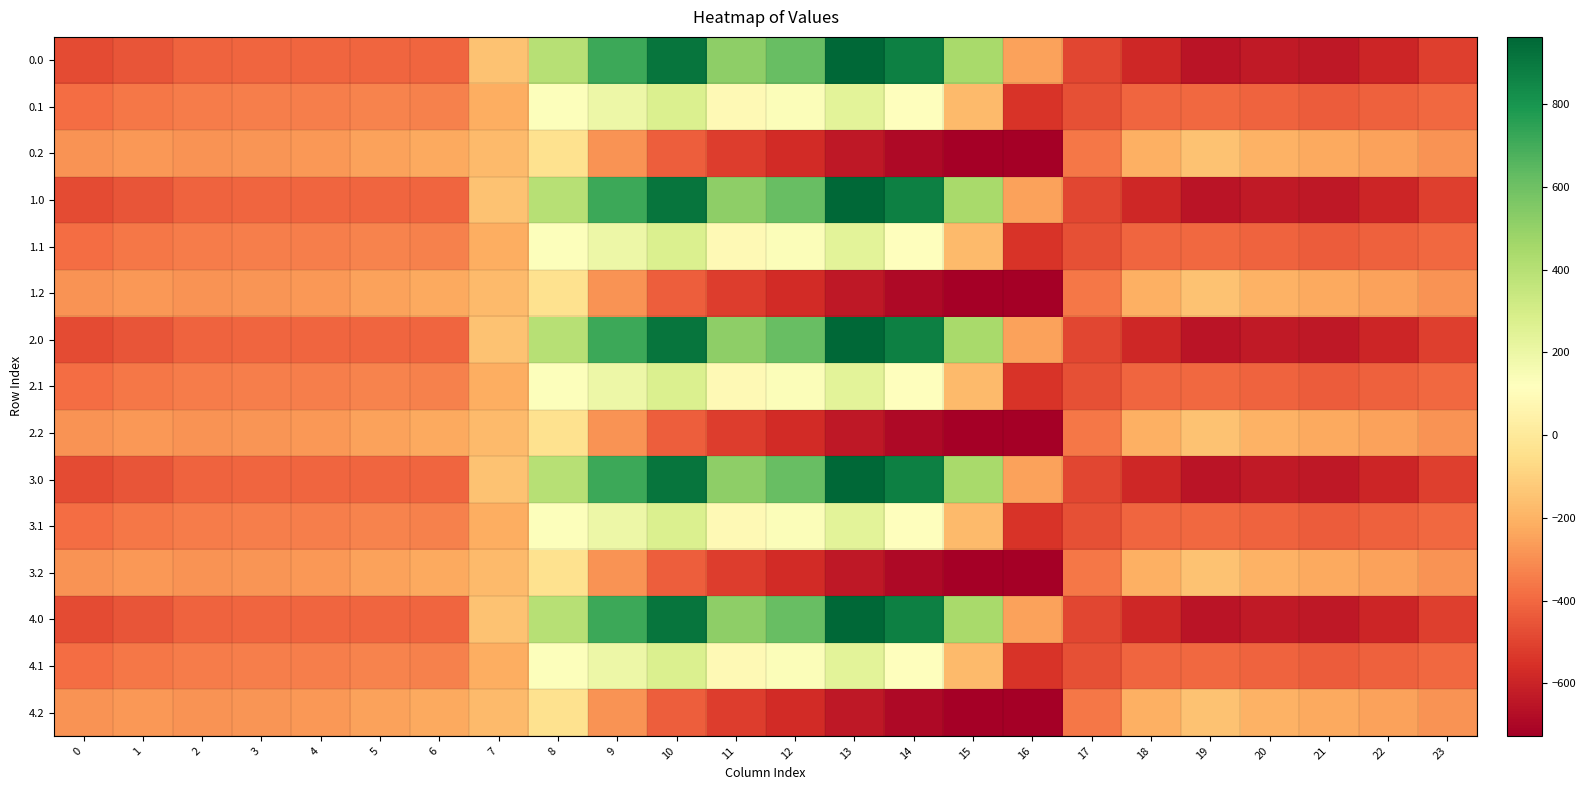

What is the total value across all series at 7?

-2719.2